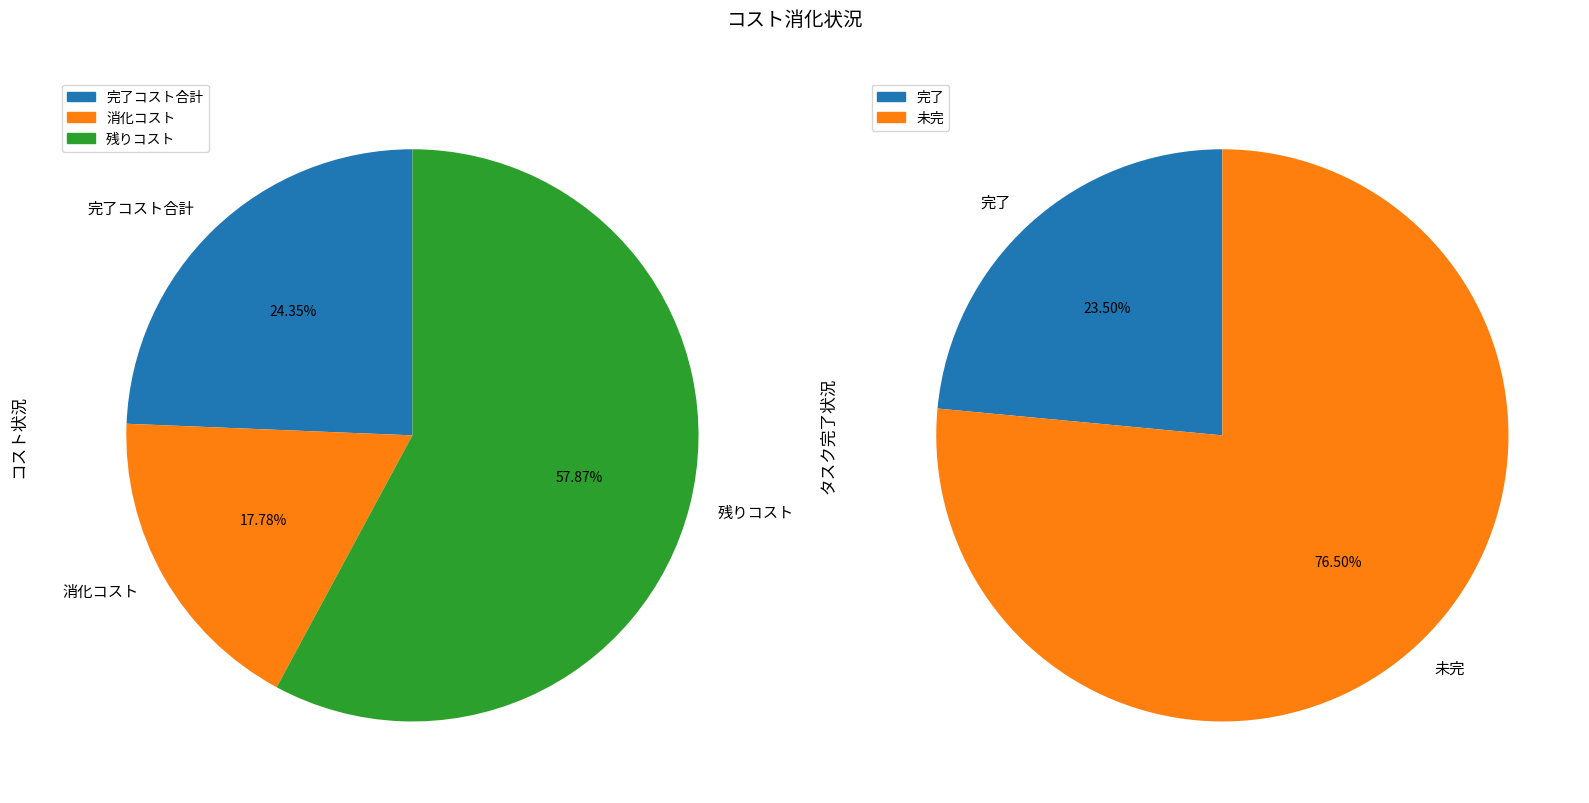

To the nearest percent, what is the difference between the largest and smallest slice percentages?

53%